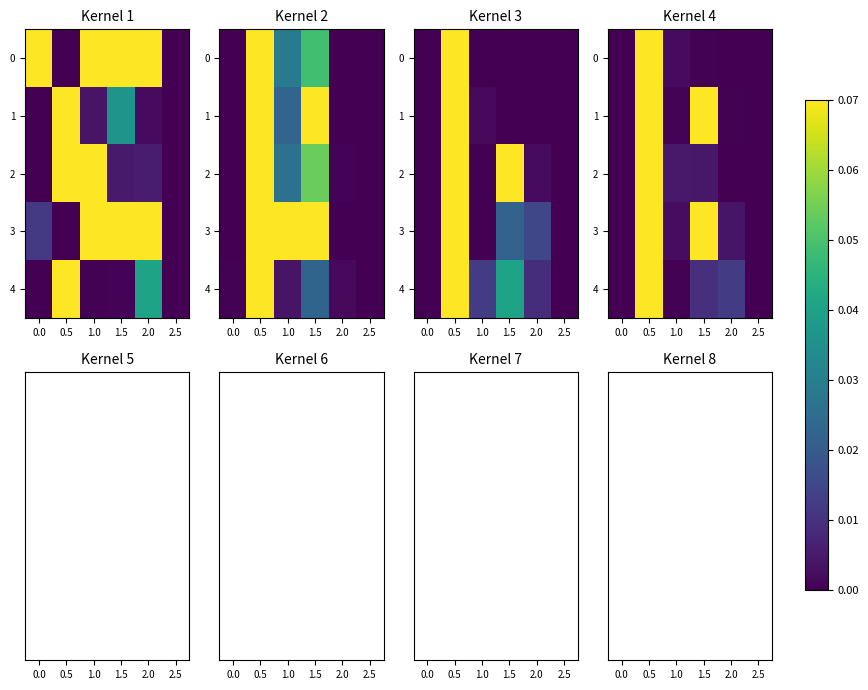

Which label corresponds to the smallest value in the chart?

2.5